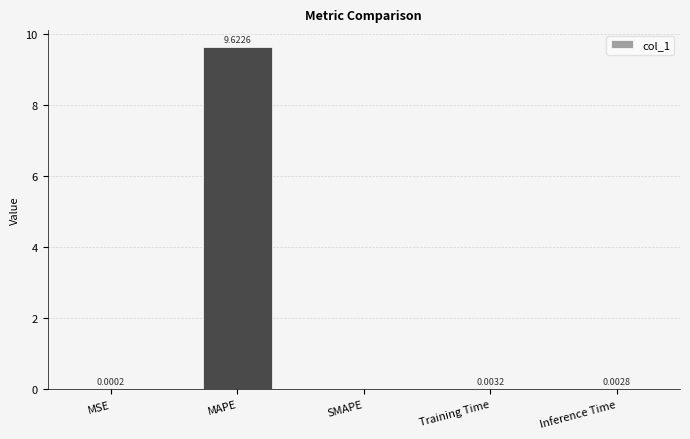

What is the sum of all values?

9.6